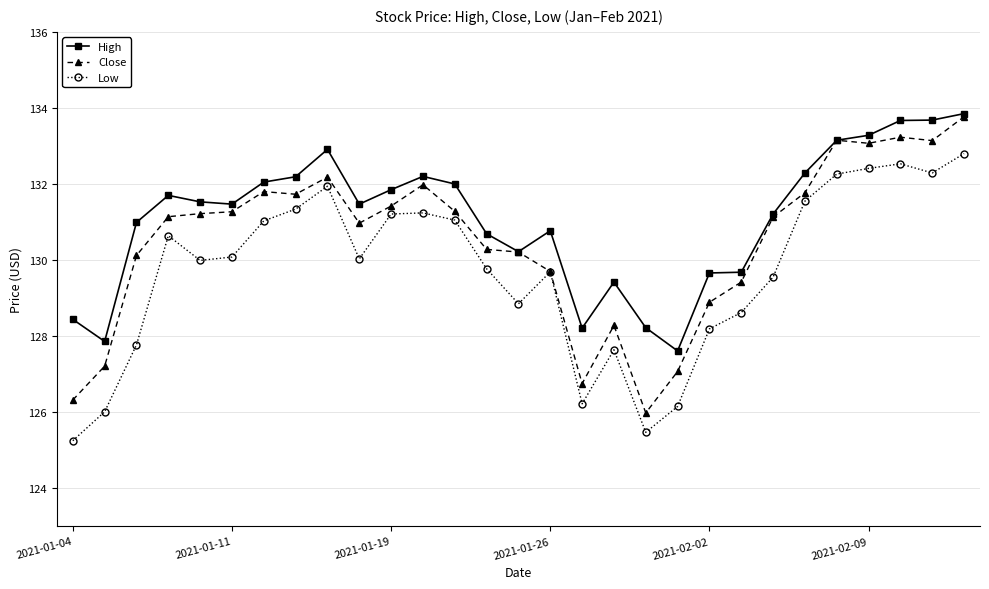

True or false: High has more than 1 points higher than both neighbors.

True